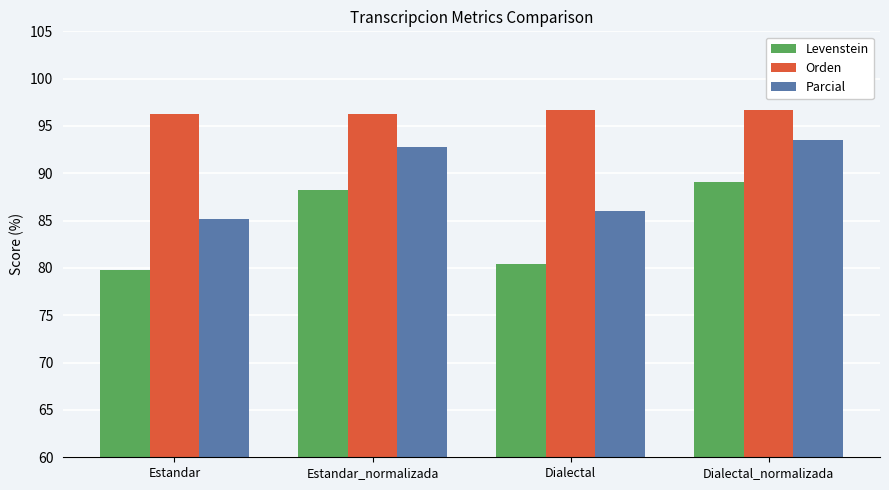

Rank the series by their average value, from highest to lowest.

Orden, Parcial, Levenstein